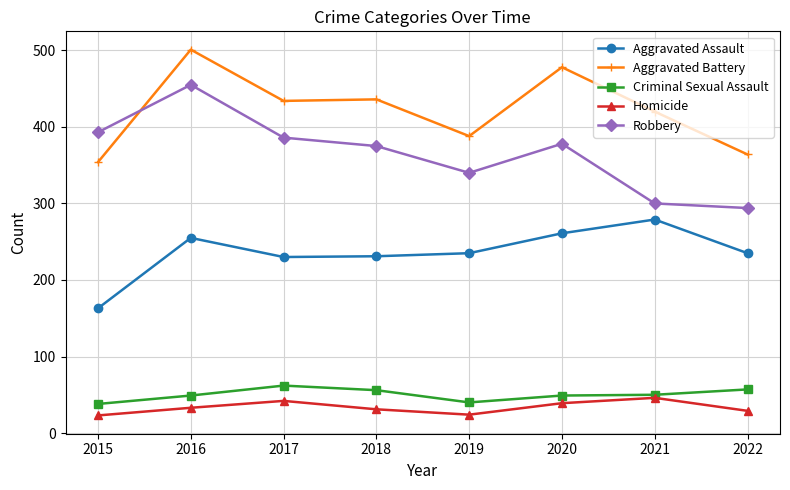

What is the total value across all series at 2018?

1129